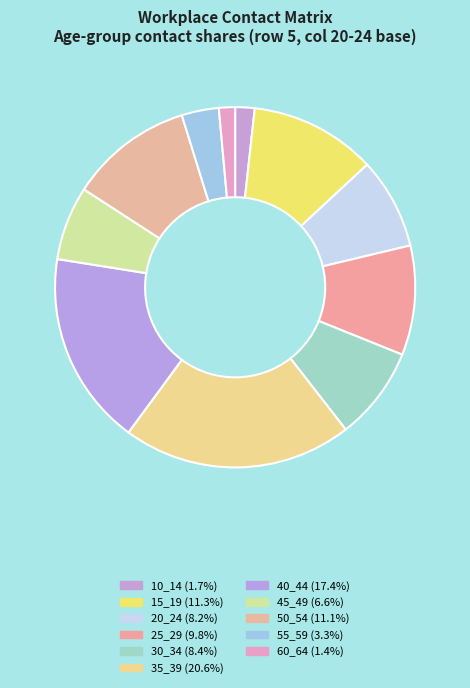

How many segments does this pie chart have?

11